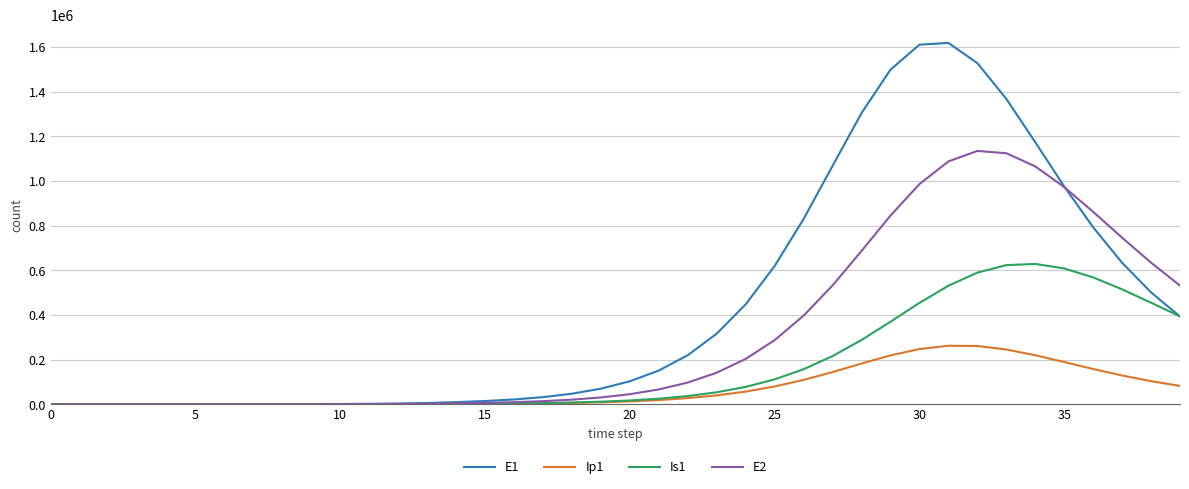

What is the maximum value for Is1?

628468.4